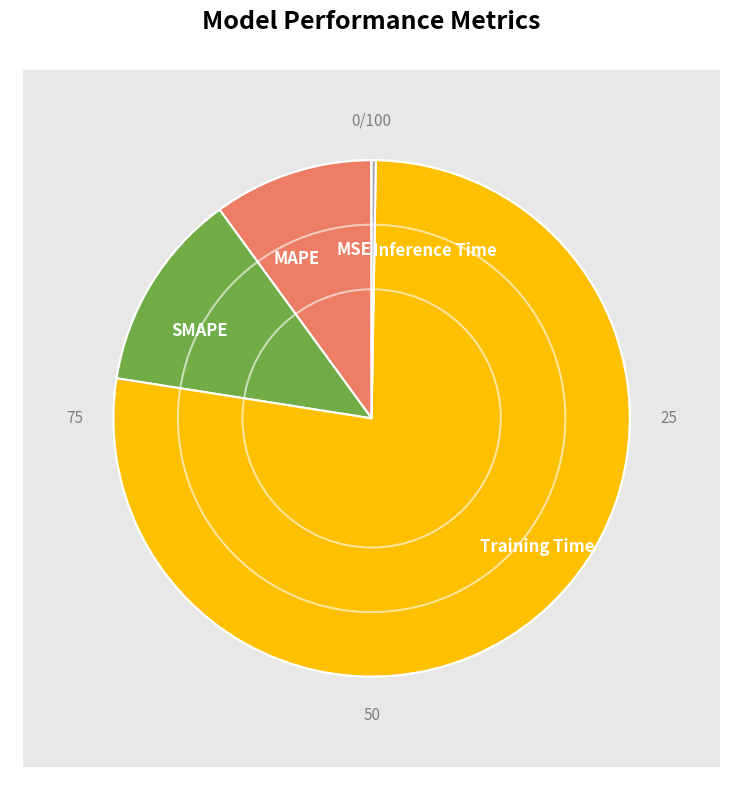

What is the smallest slice in the pie chart?

MSE